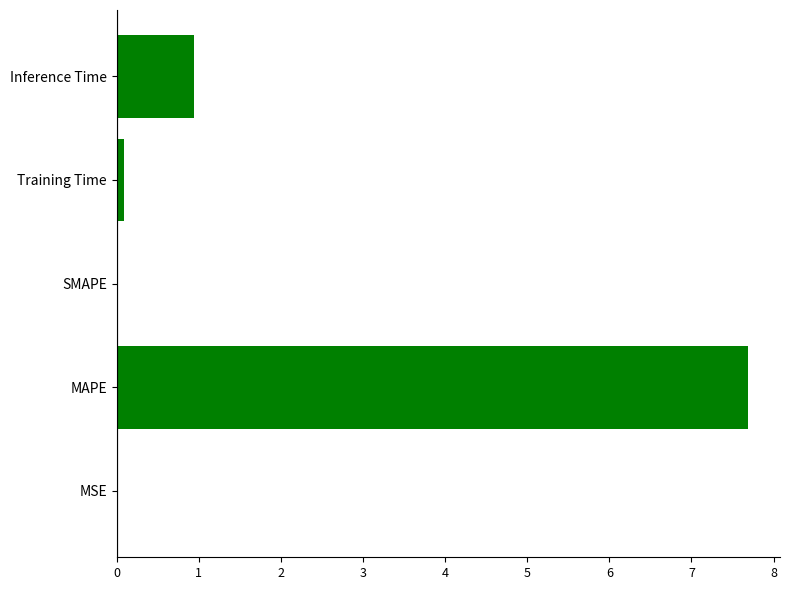

Between Inference Time and SMAPE, which is larger?

Inference Time